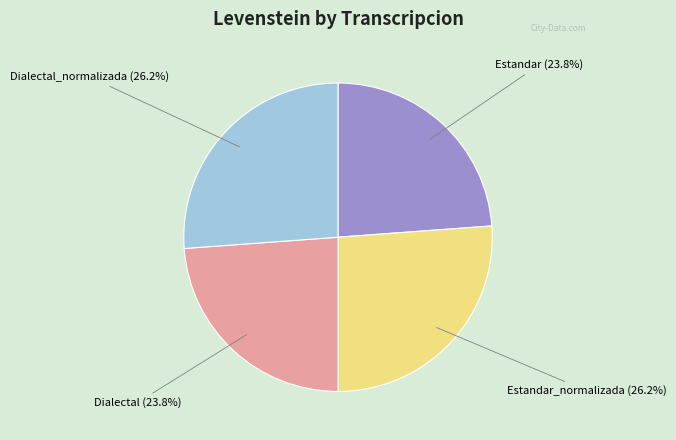

To the nearest percent, what is the difference between the largest and smallest slice percentages?

2%